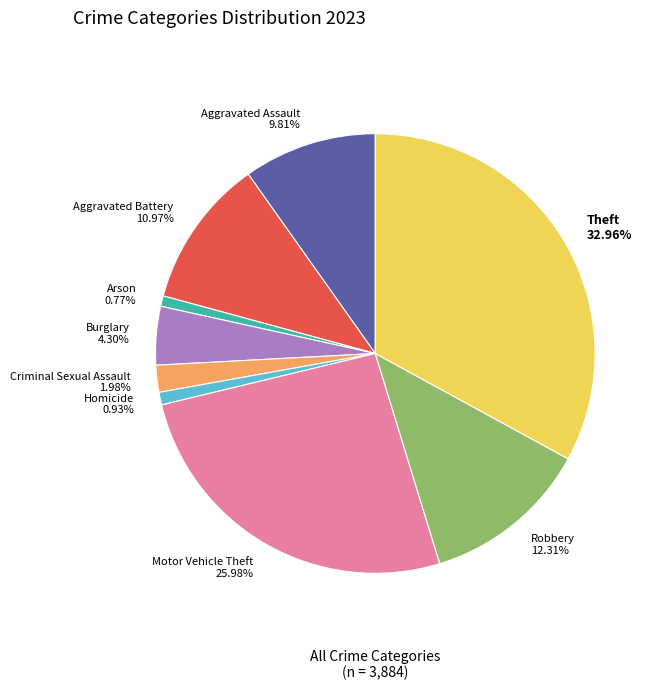

Does Burglary 4.30% account for over 50% of the chart?

No